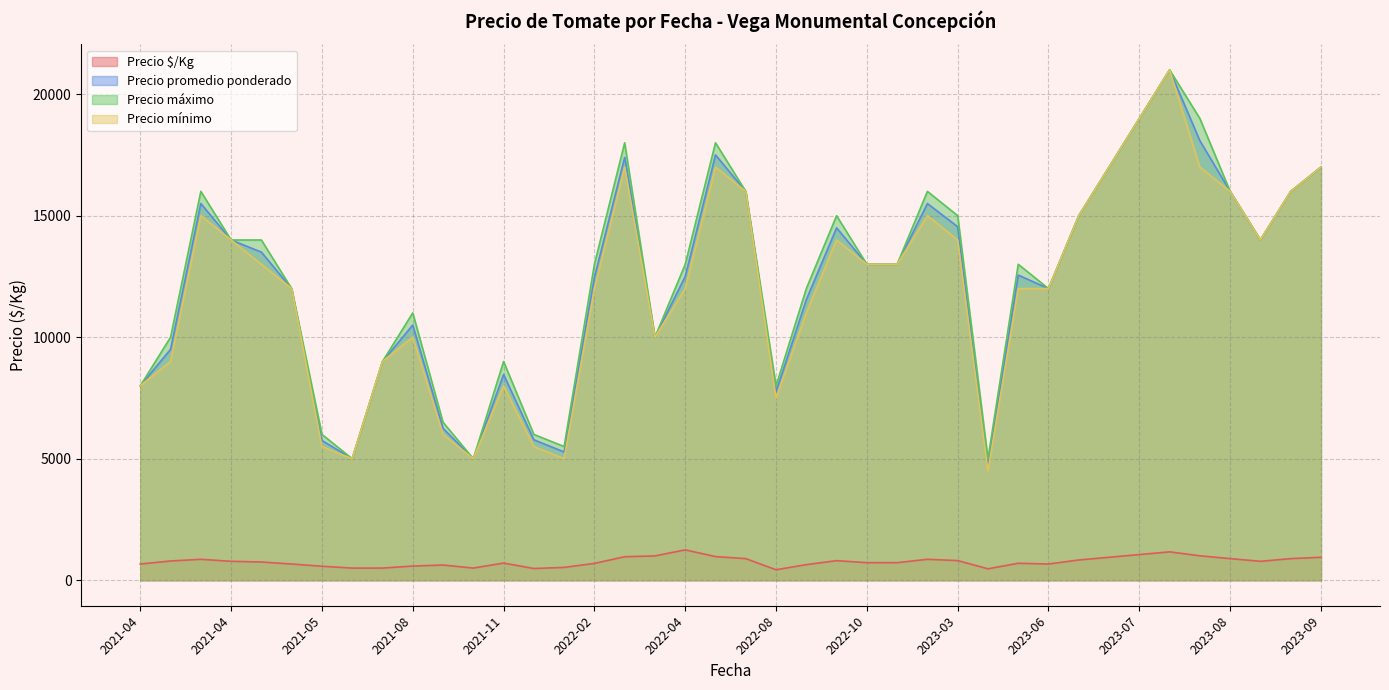

How many lines are shown in the chart?

4